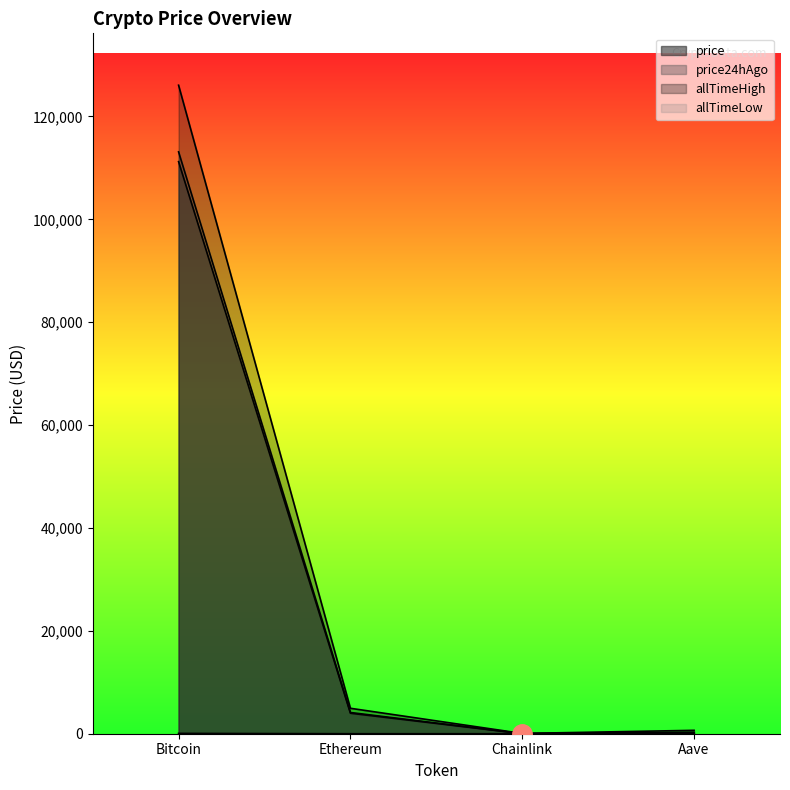

What is the sum of the price24hAgo values at Aave and Bitcoin?

113376.5